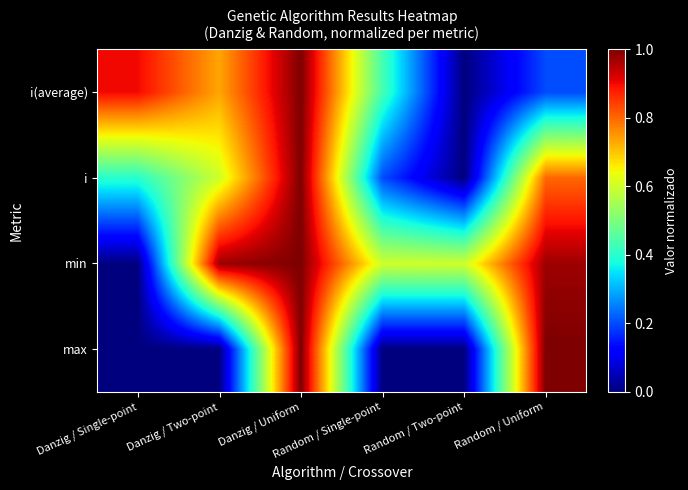

At how many categories does at least one series exceed 0?

6